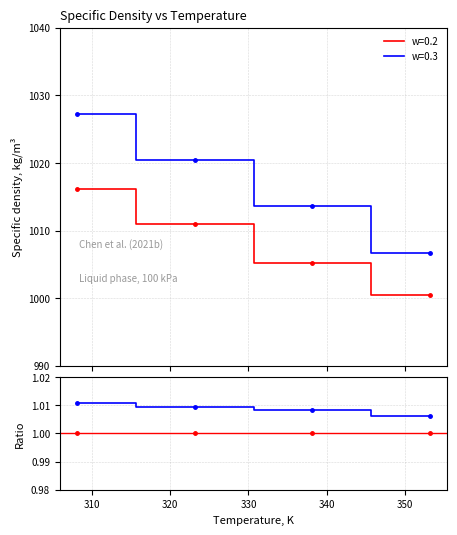

Reading left to right, extract all data points from this chart.

w=0.2: 1016.2	1011.0	1005.2	1000.5
w=0.3: 1027.3	1020.4	1013.6	1006.7